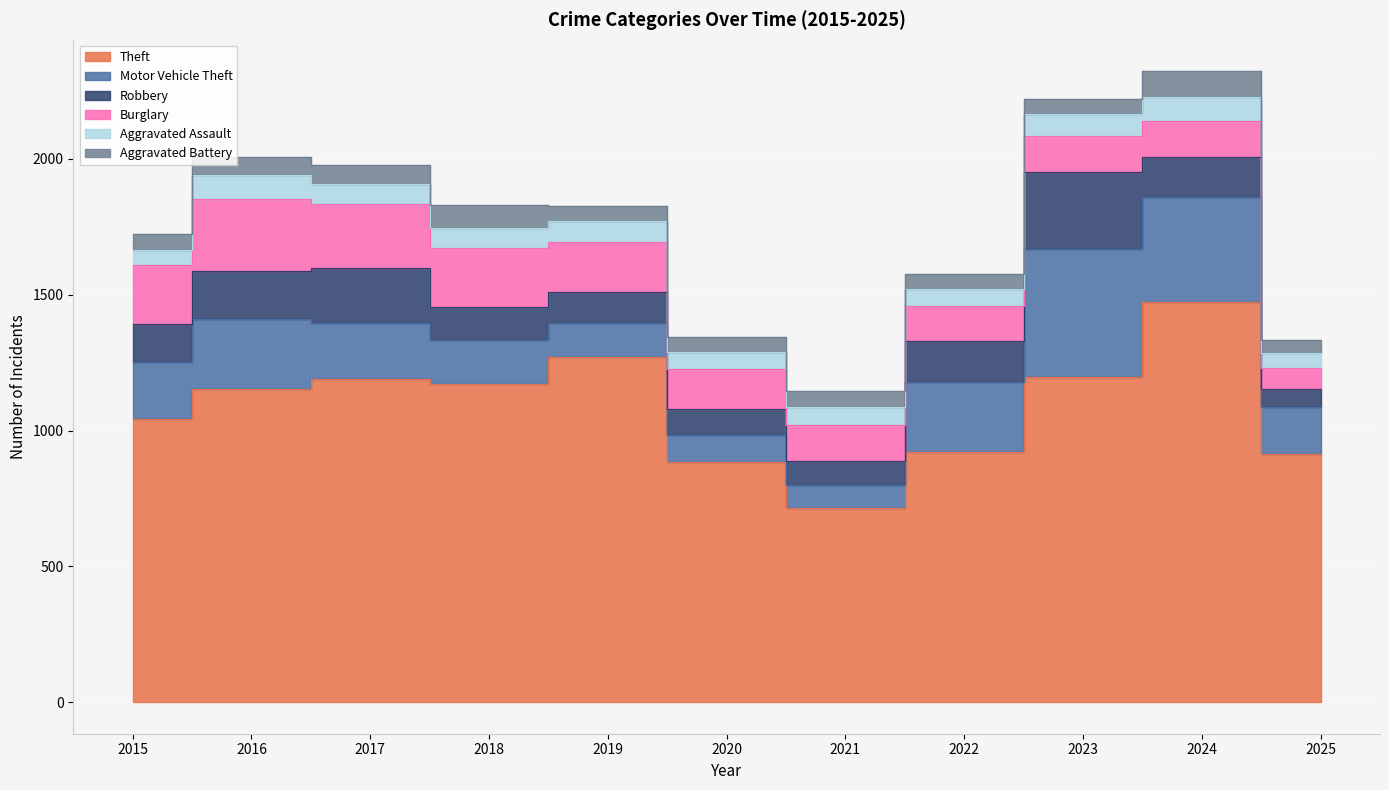

At how many categories does at least one series exceed 441?

11